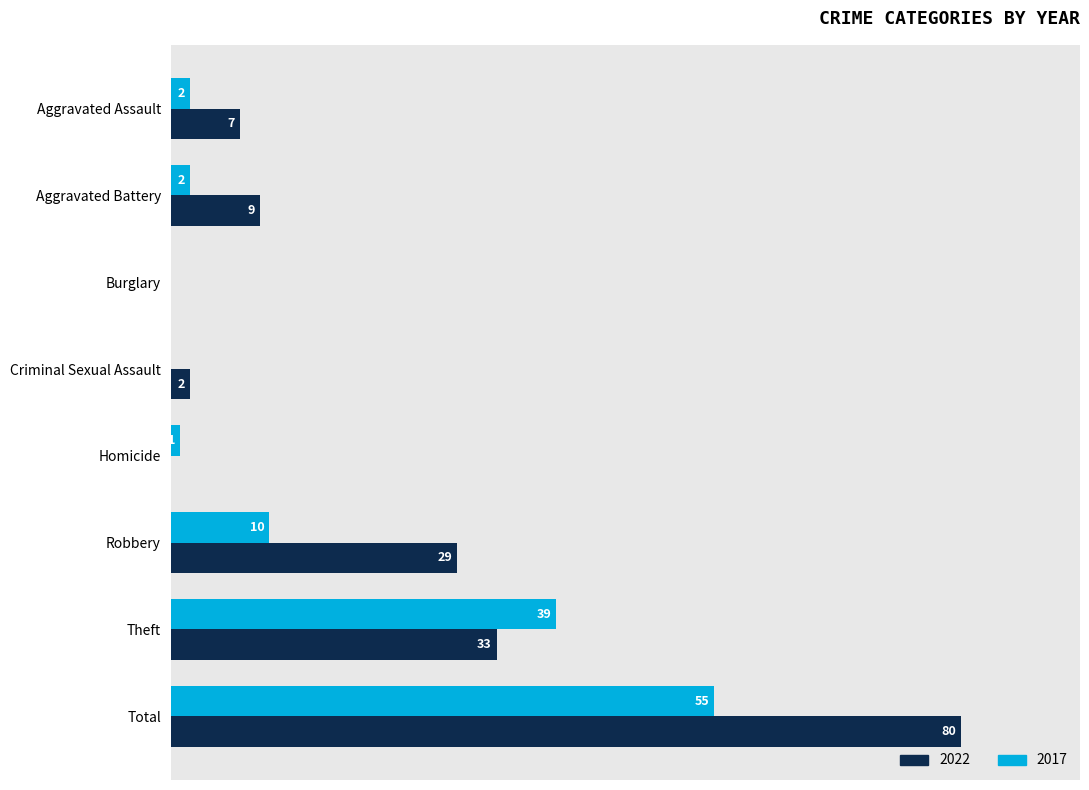

At which label is 2022 closest to 40?

Theft